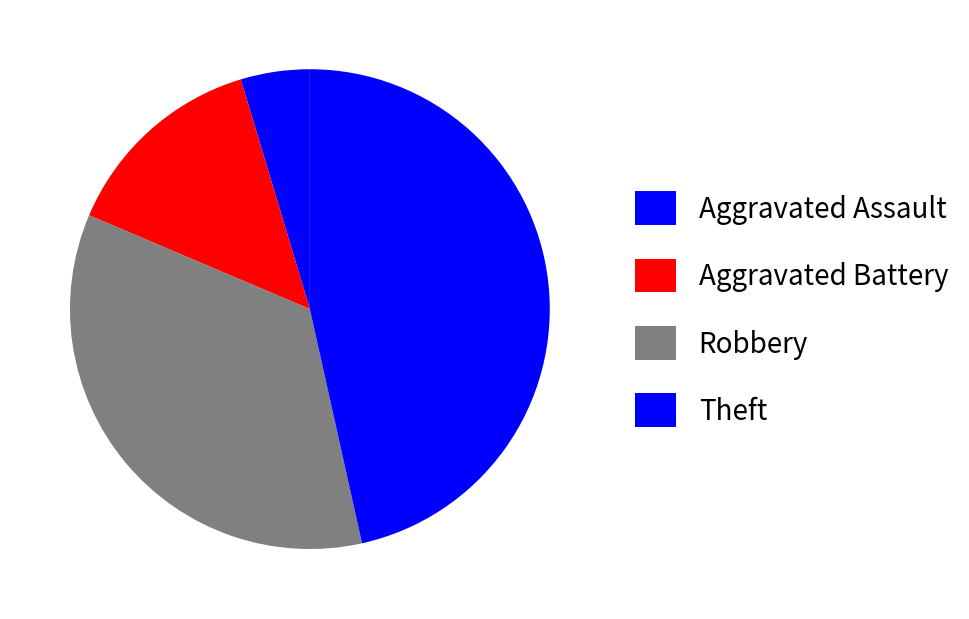

Is there any slice that represents more than half of the pie?

No